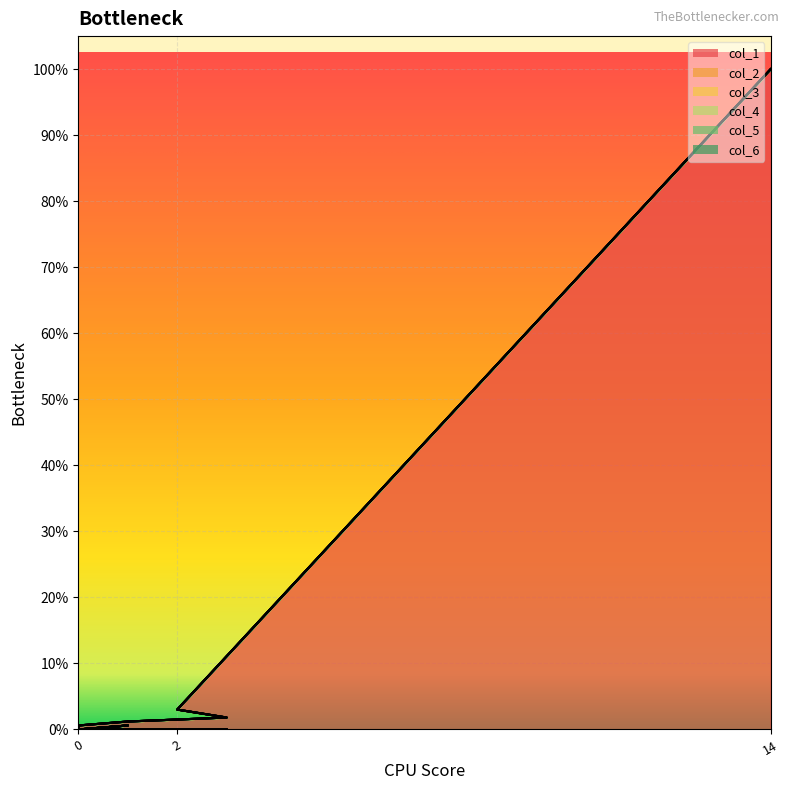

Rank the series at 0 from lowest to highest value.

col_2, col_3, col_4, col_5, col_6, col_1